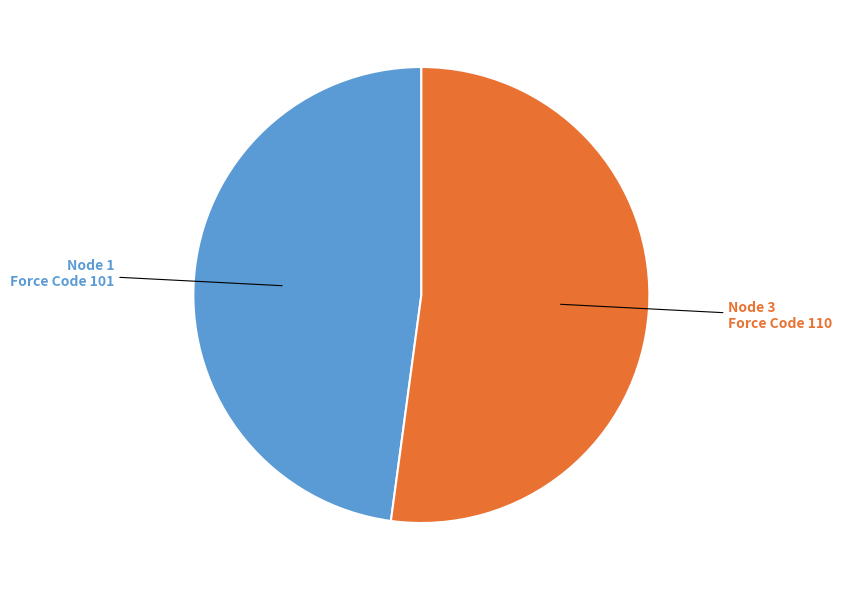

Does any single category account for the majority?

Yes